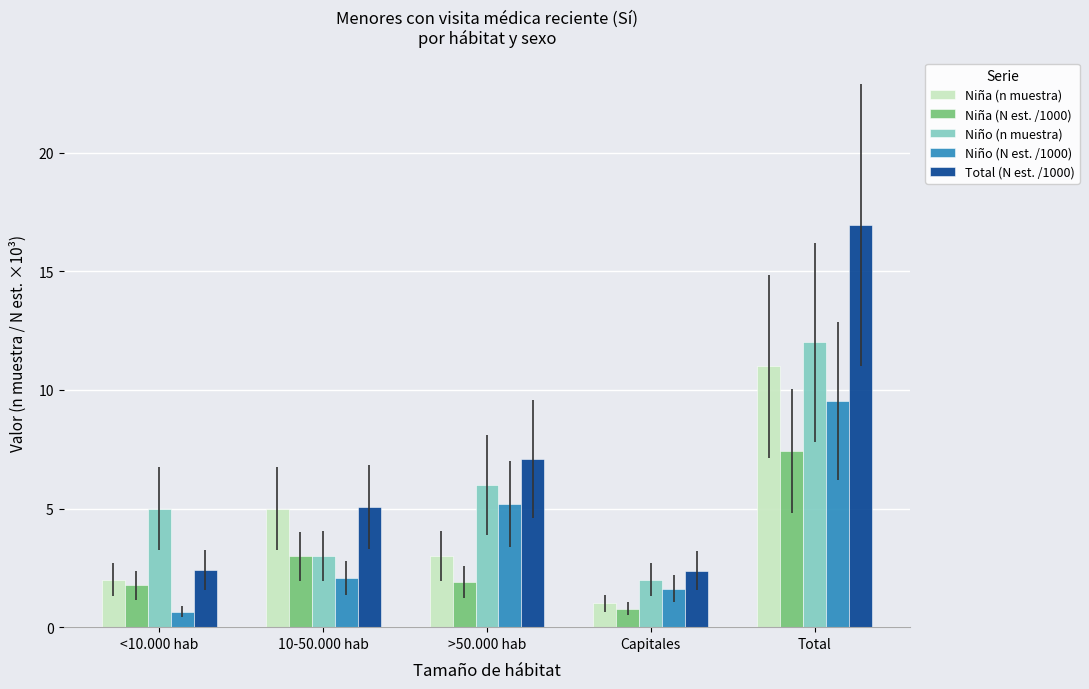

Are the bars grouped side by side (vs. stacked)?

Yes